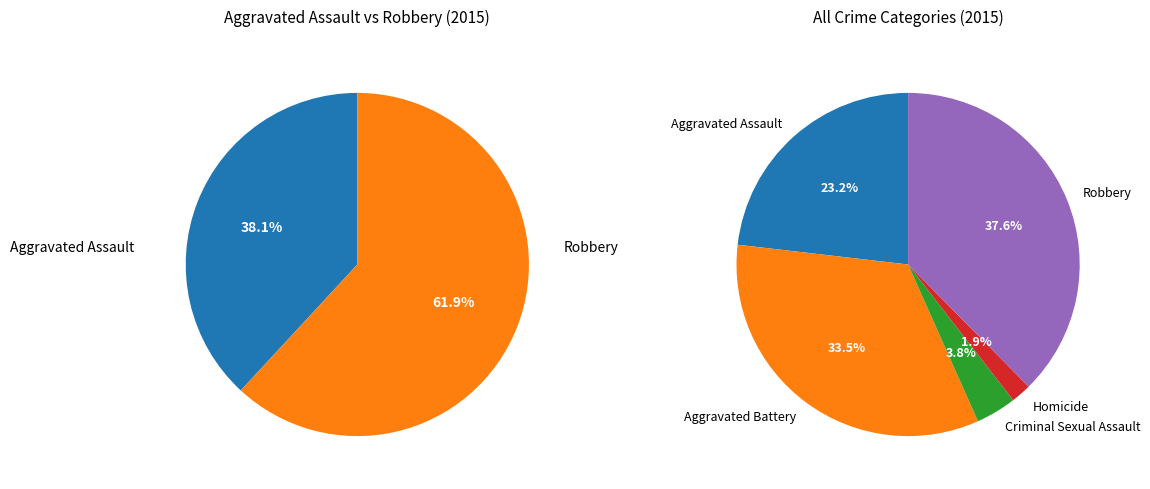

Is Homicide the majority of the pie?

No